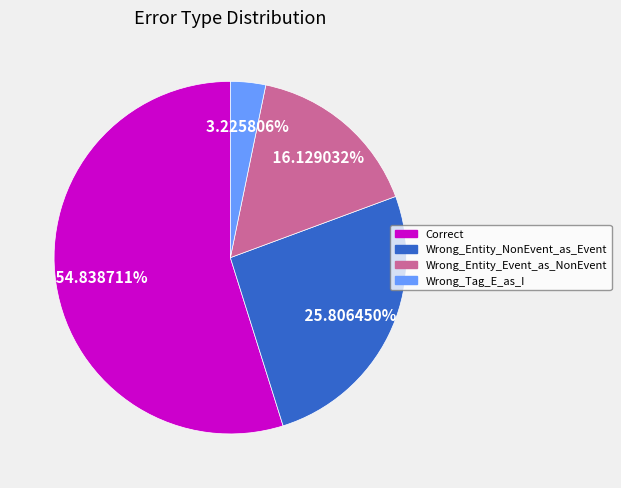

To the nearest percent, what is the difference between the Correct and Wrong_Entity_NonEvent_as_Event slice percentages?

29%